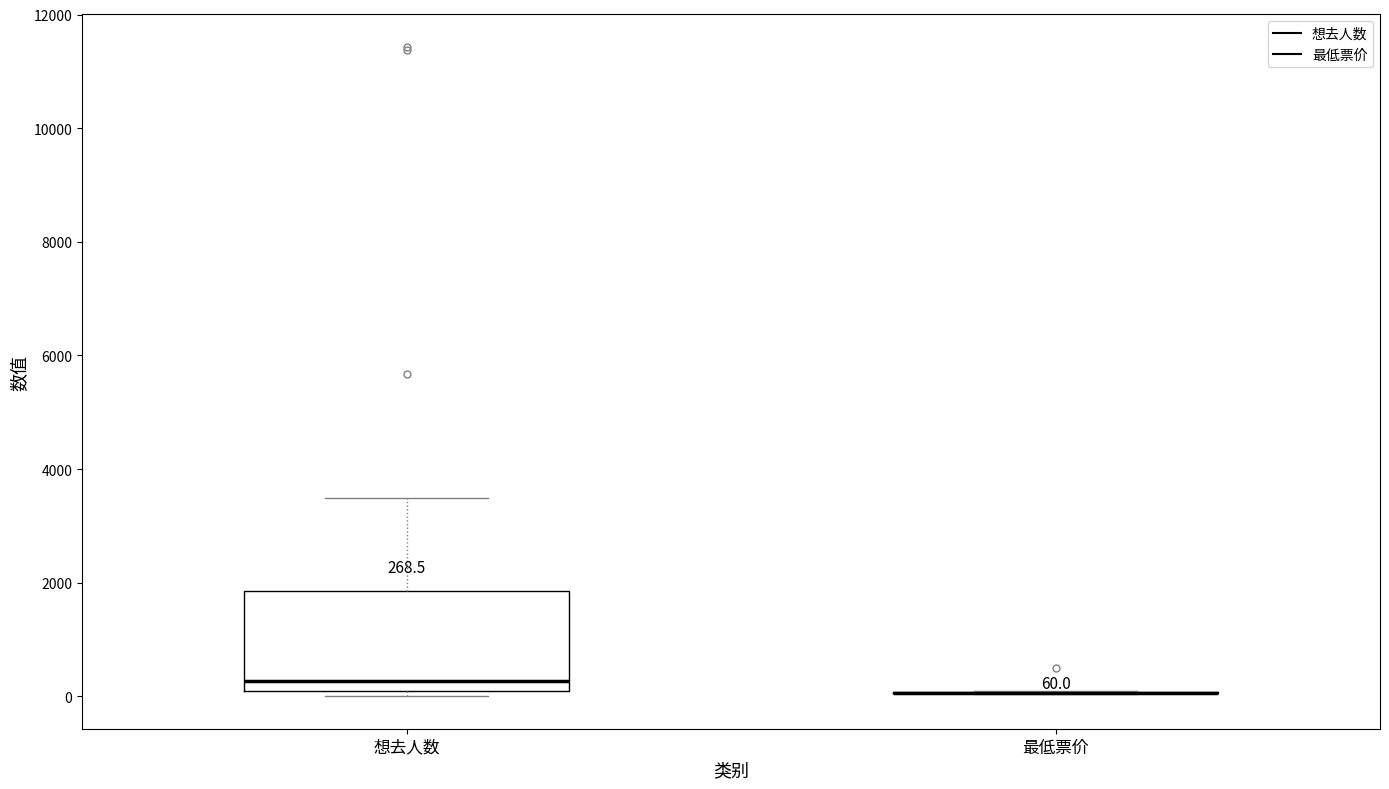

Comparing the boxes themselves (not the whiskers), which one is the tallest?

想去人数